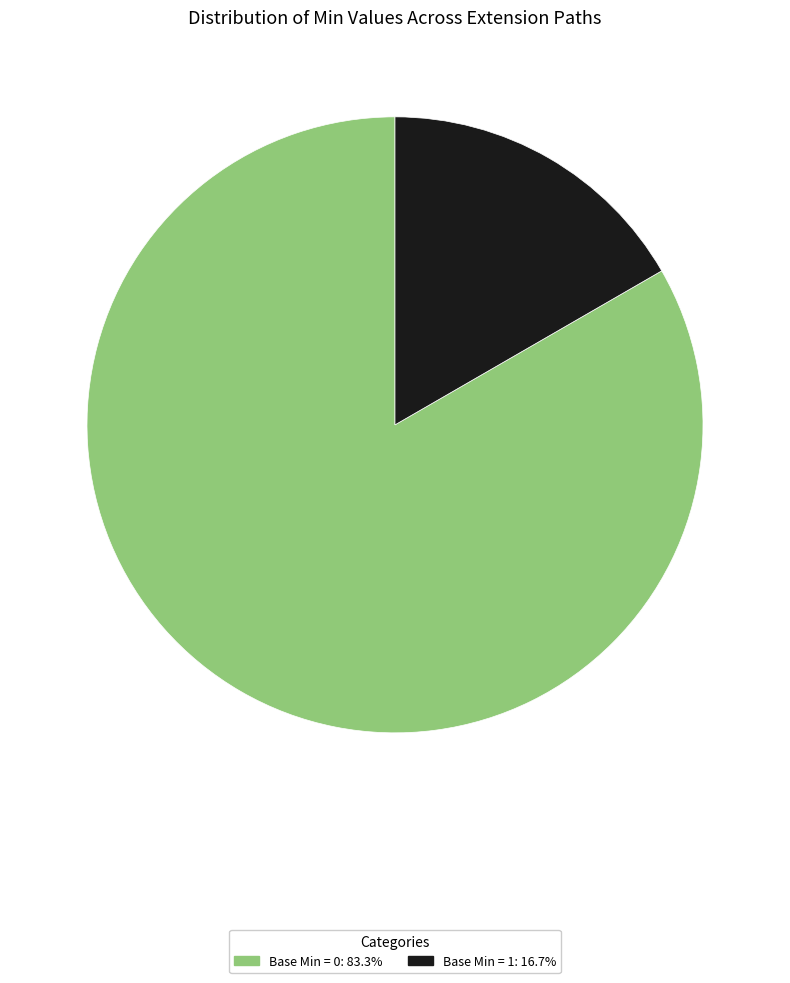

Is there a majority slice in this chart?

Yes